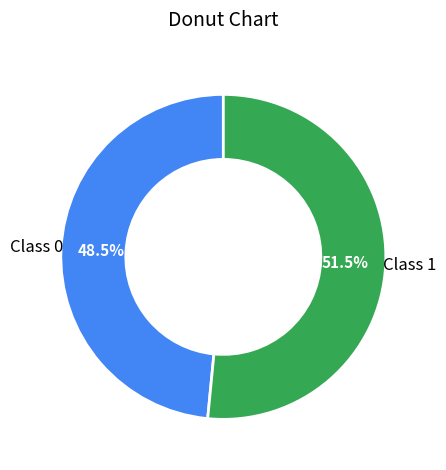

Does any single category account for the majority?

Yes